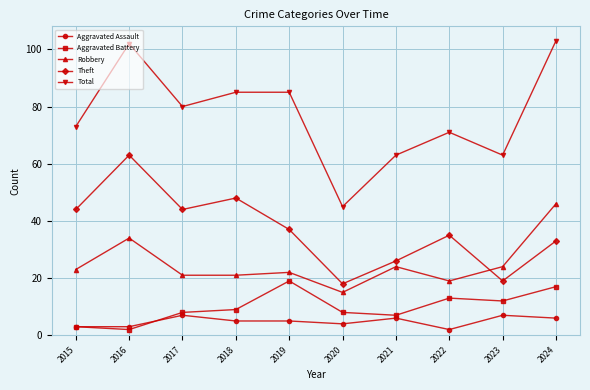

True or false: Aggravated Assault and Total intersect in this chart.

False